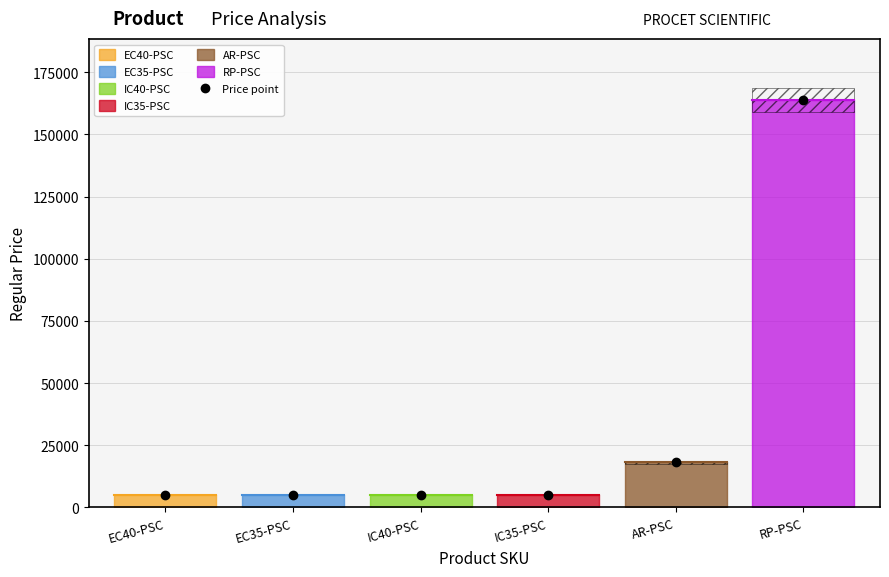

Where does the data first go above 5100?

AR-PSC